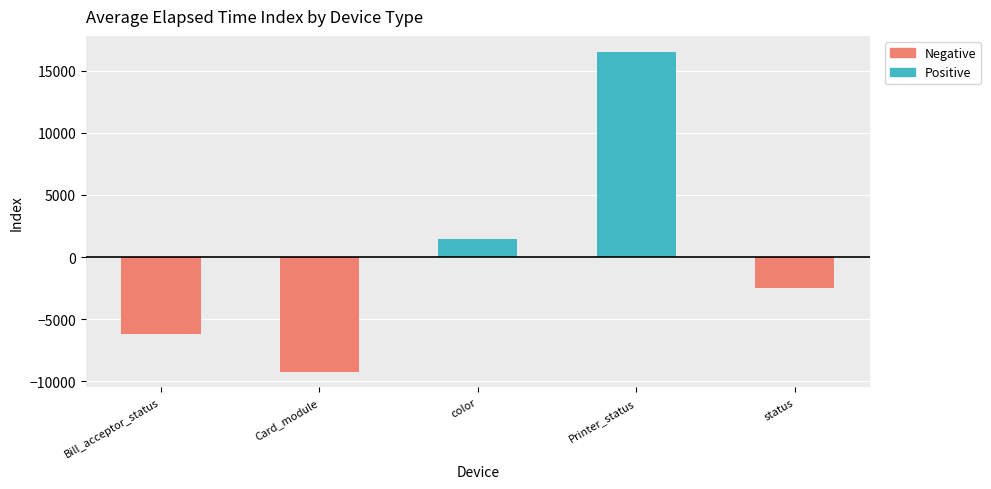

How many series are shown in this chart?

2